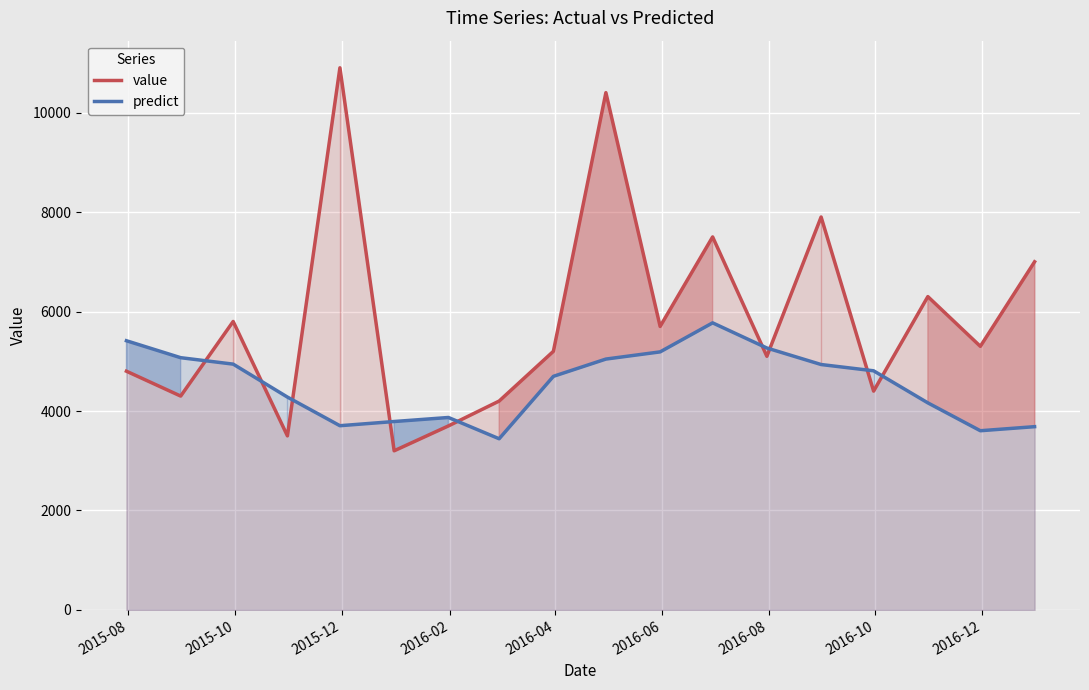

What is the smallest value displayed?

3200.0